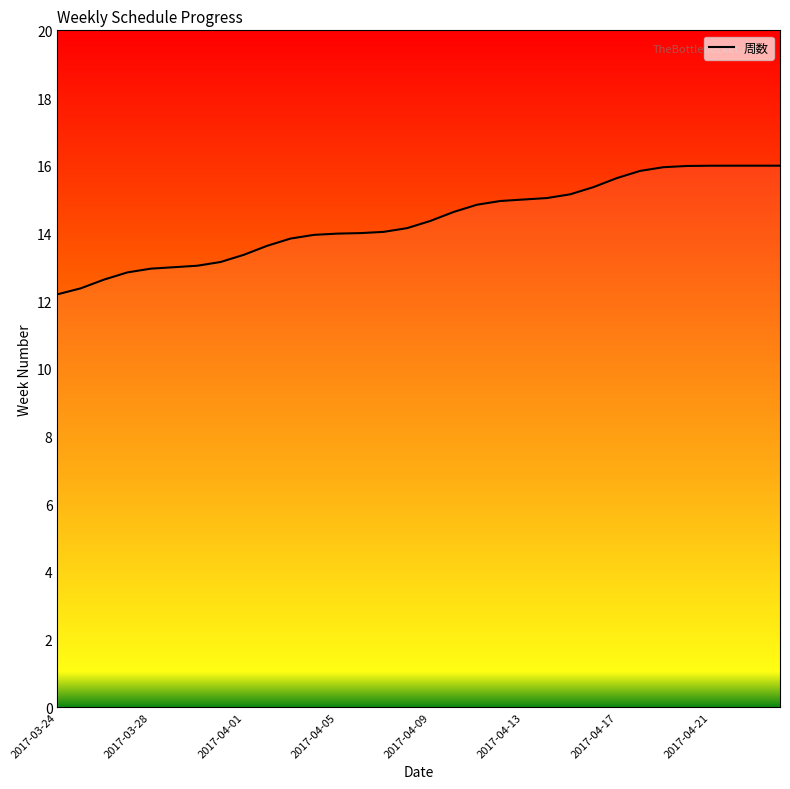

What is the minimum value shown in the chart?

12.2